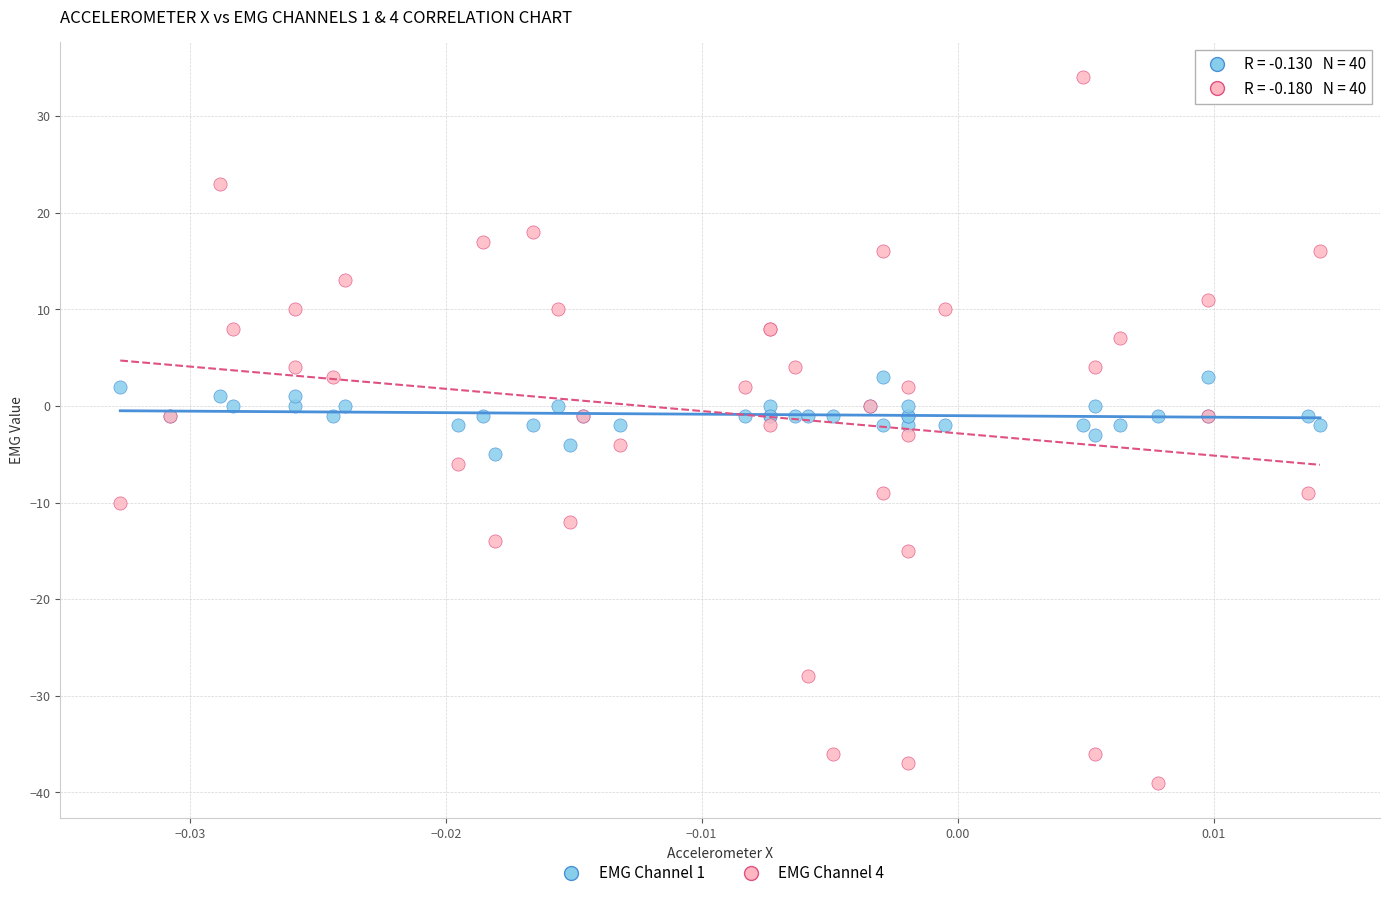

Which series contains the lowest Y value?

EMG Channel 4